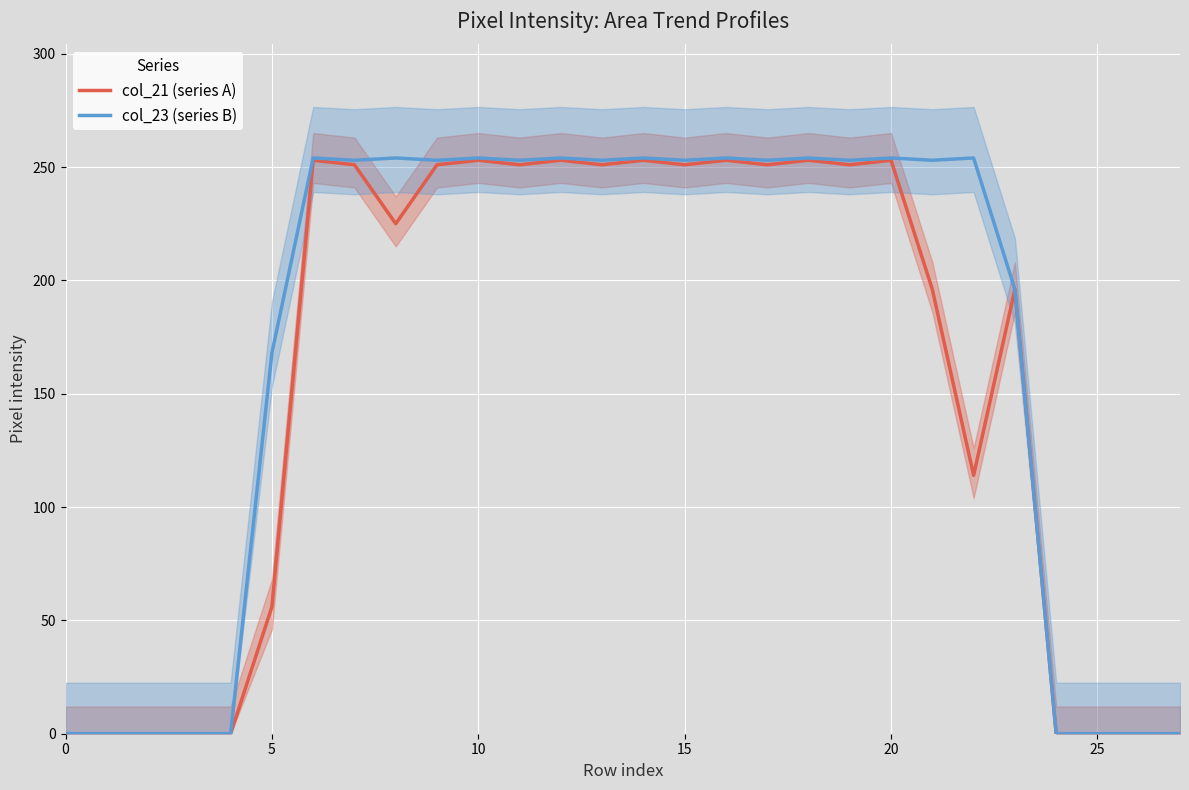

Reading left to right, list all the values displayed in this chart.

col_21 (series A): 0	0	0	0	0	56	253	251	225	251	253	251	253	251	253	251	253	251	253	251	253	196	114	196	0	0	0	0
col_23 (series B): 0	0	0	0	0	168	254	253	254	253	254	253	254	253	254	253	254	253	254	253	254	253	254	196	0	0	0	0